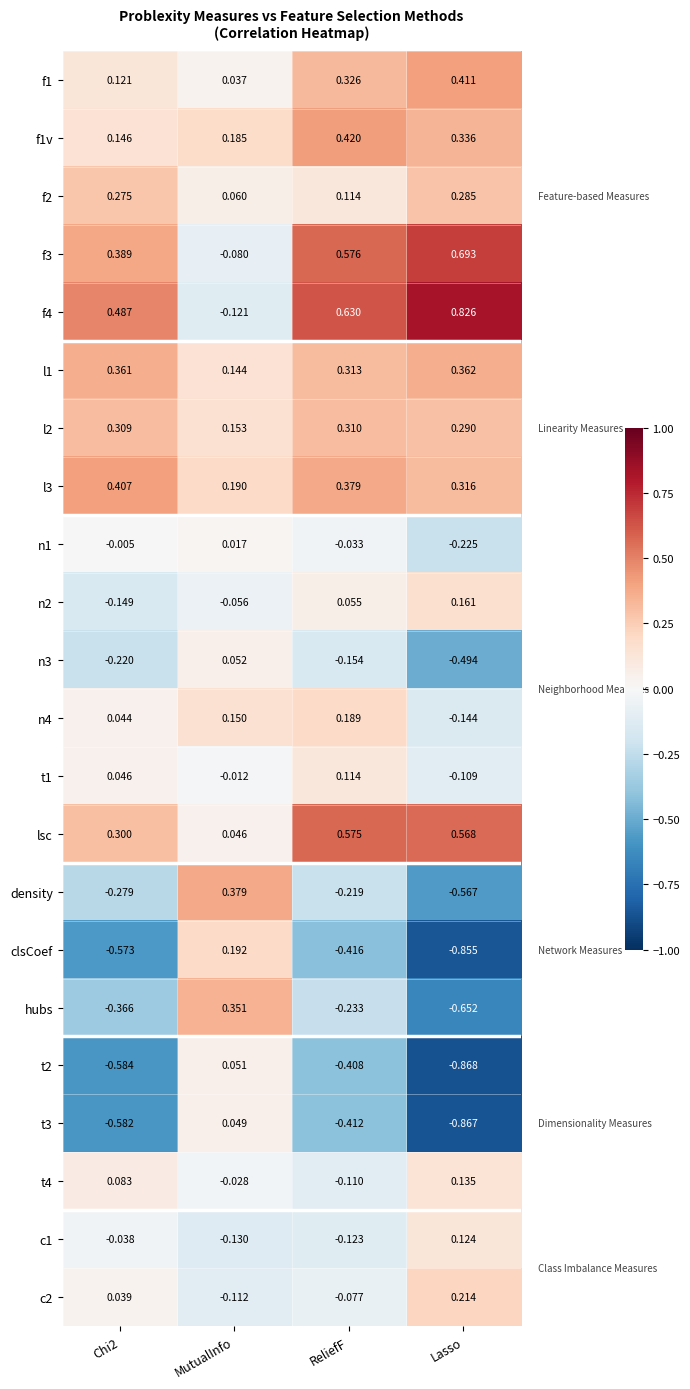

At which category is the sum across all series the highest?

ReliefF